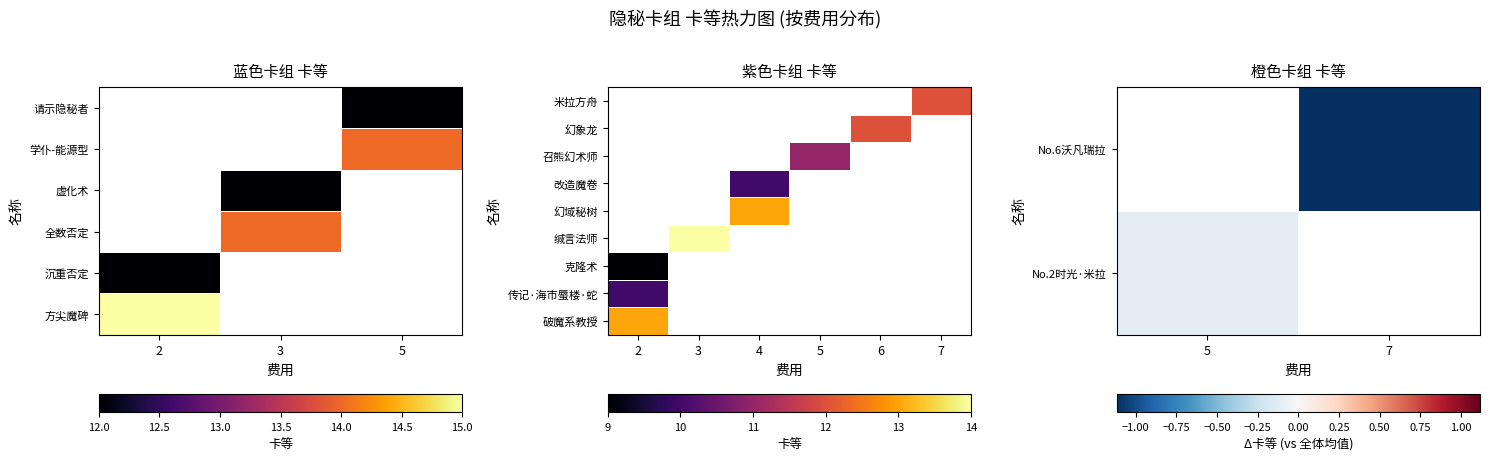

Between 费用 and 卡等, which series saw the biggest shift?

方尖魔碑